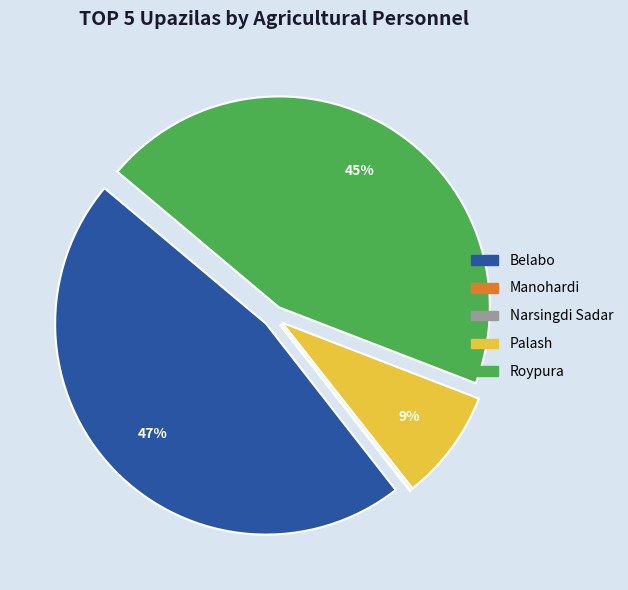

What percentage is the Belabo slice, to the nearest percent?

47%